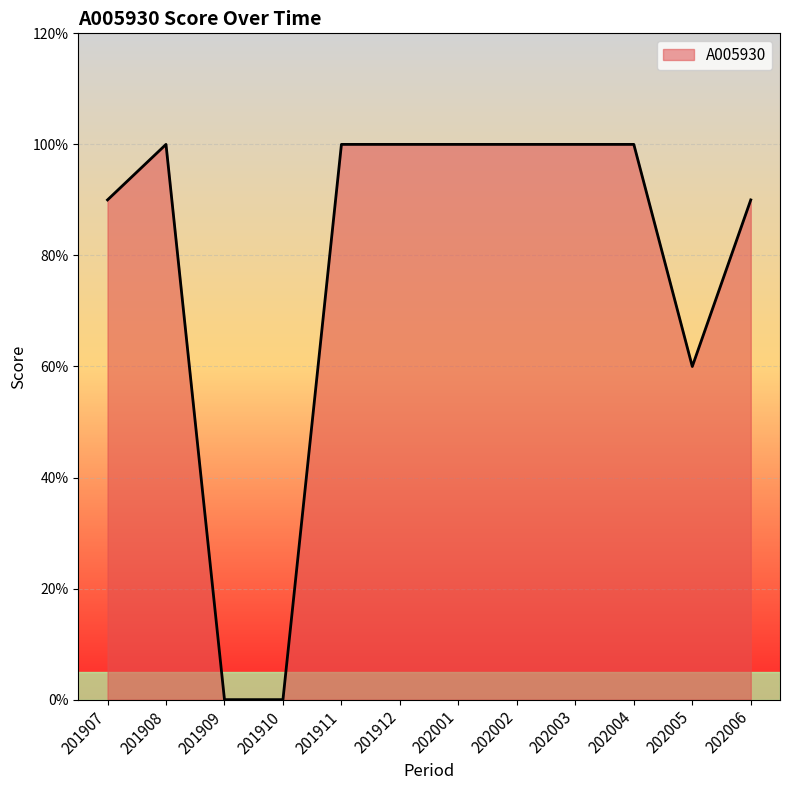

Where is the first local maximum?

201908